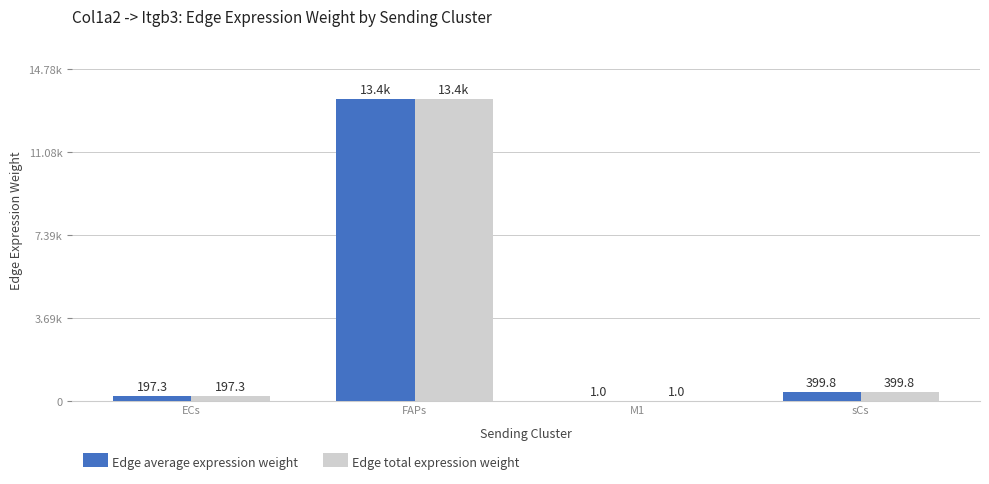

At which label does Edge average expression weight first exceed 399?

FAPs